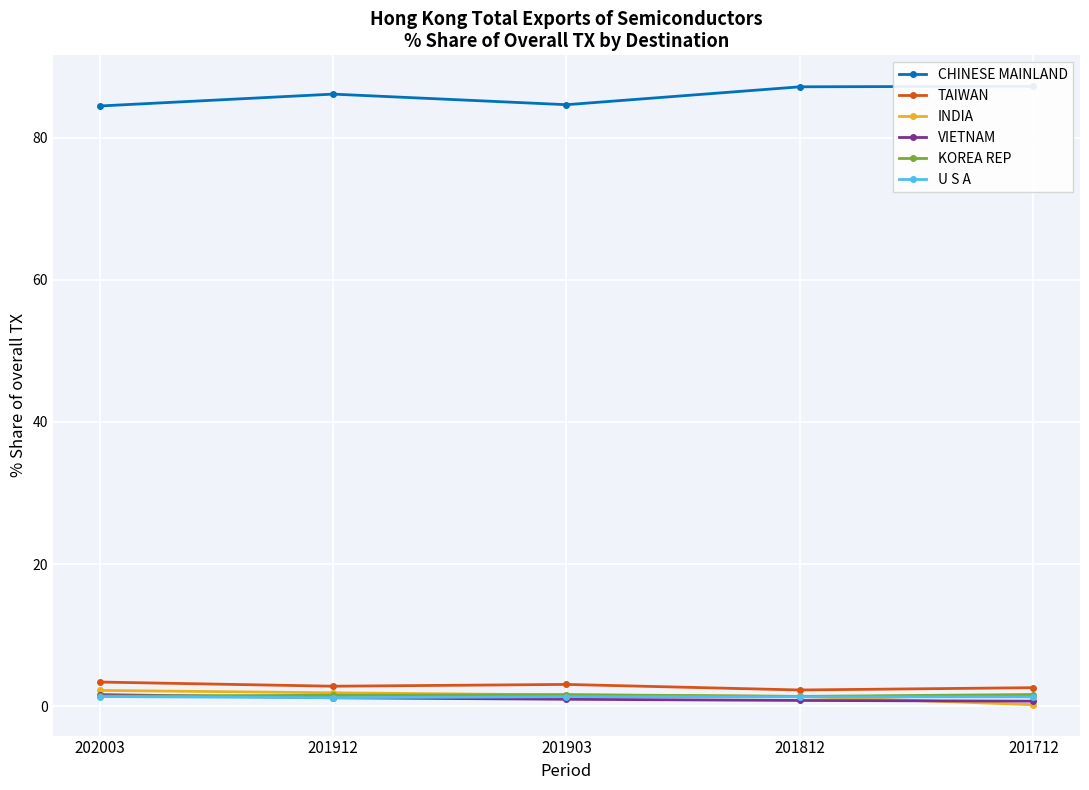

What is the difference between the maximum and minimum values in the TAIWAN series?

1.1